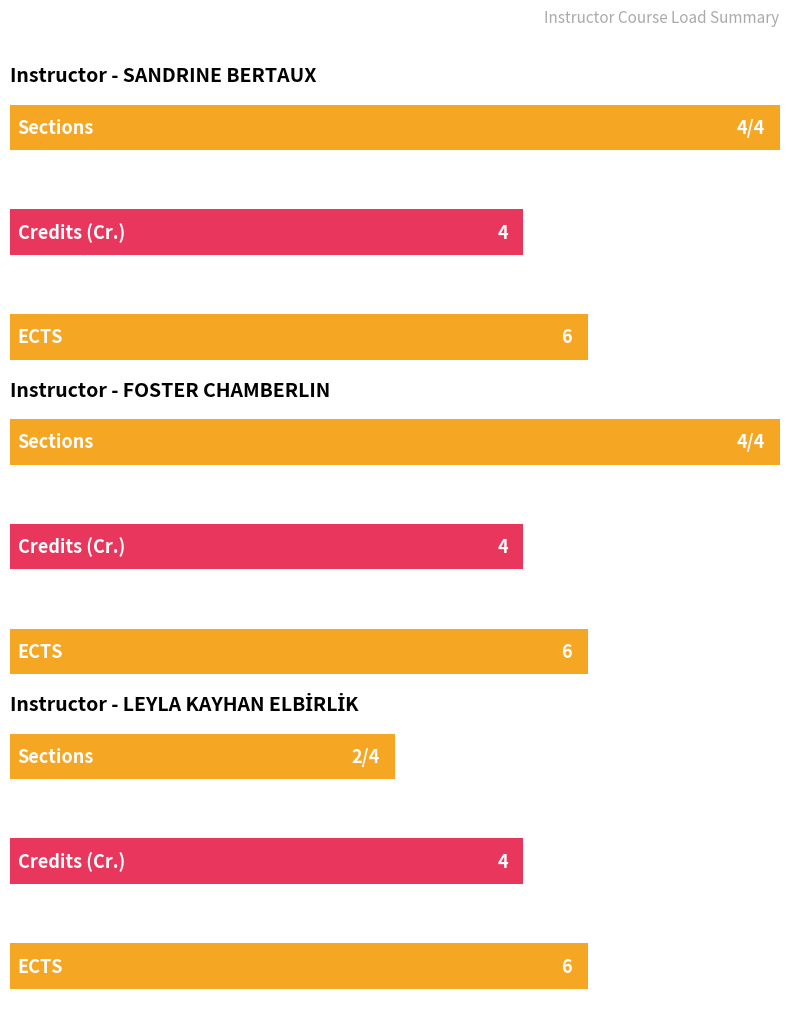

Which has a higher value, SANDRINE BERTAUX or SANDRINE BERTAUX?

SANDRINE BERTAUX